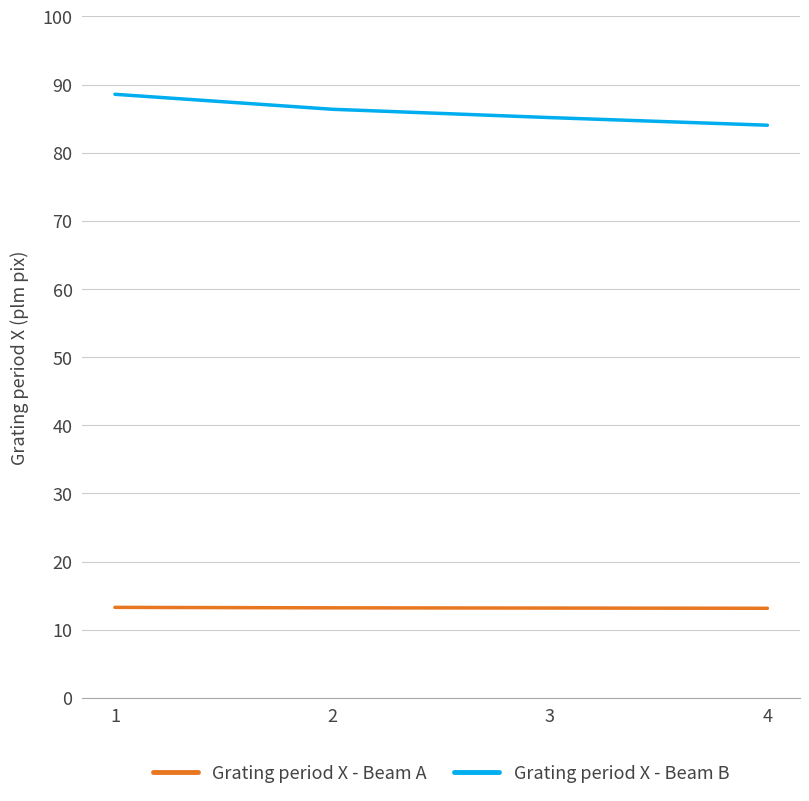

Which series changed the most between 1 and 4?

Grating period X - Beam B